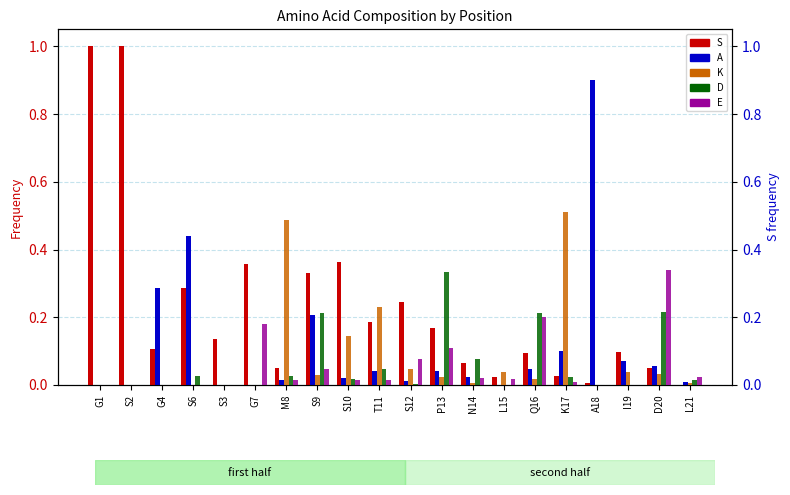

What is the spread (max minus min) of values at Q16?

0.2